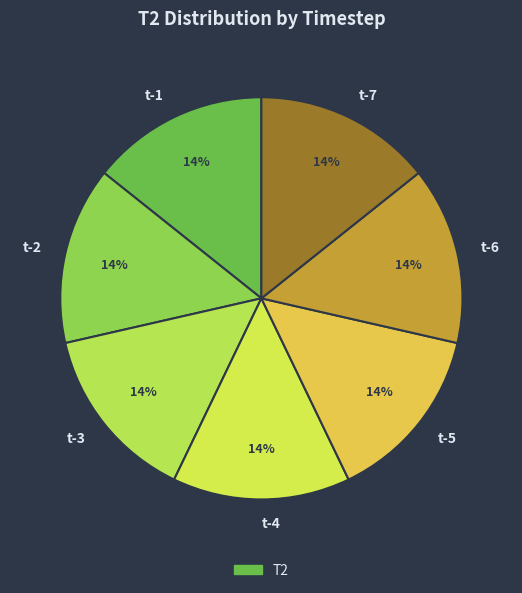

What percentage is the t-3 slice, to the nearest percent?

14%